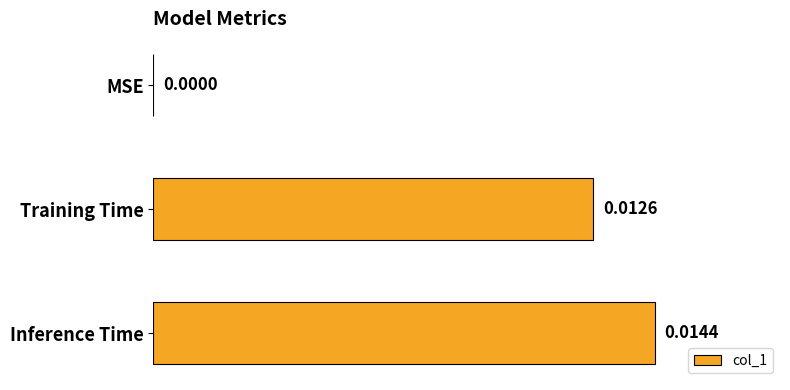

At which label is the value closest to 0?

MSE